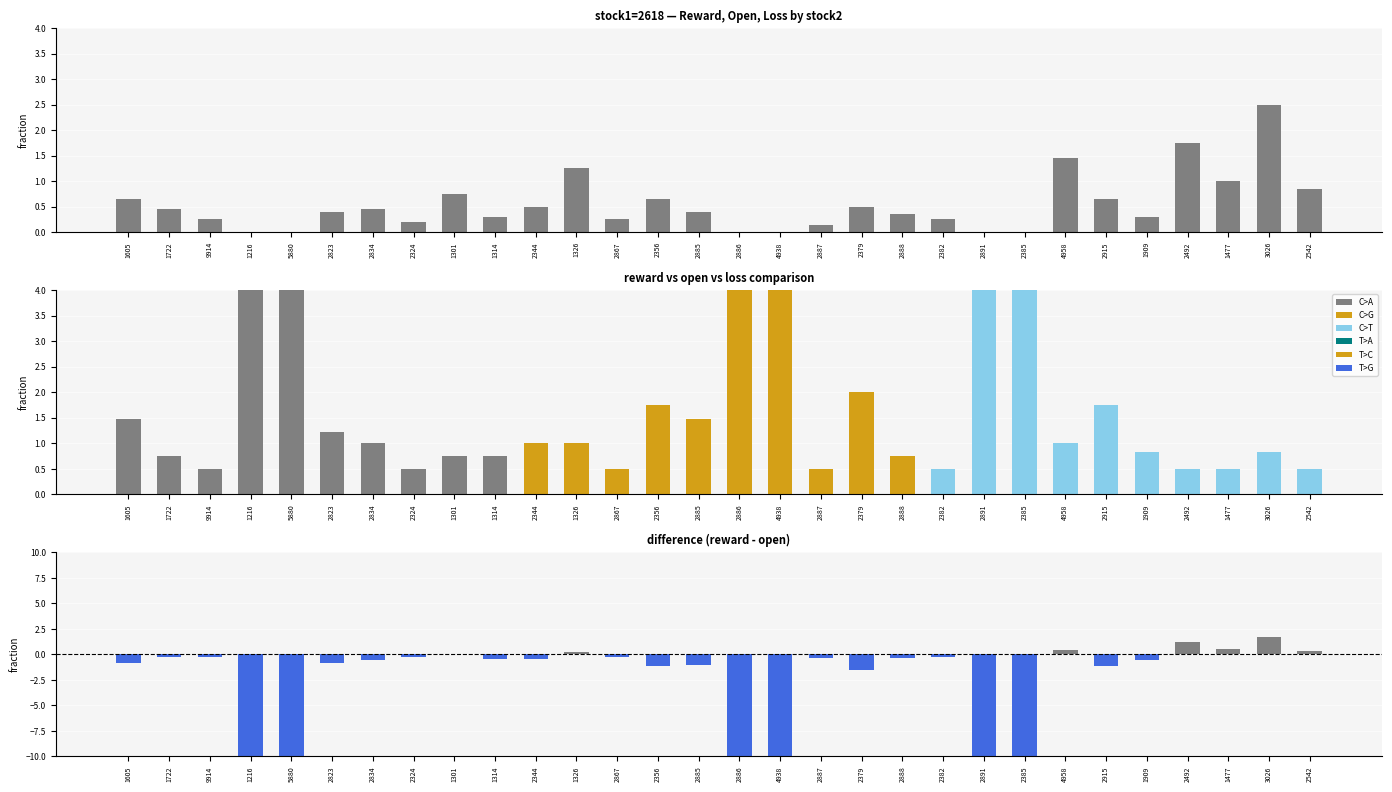

Rank the categories by open value from lowest to highest.

9914, 2324, 2867, 2887, 2382, 2492, 1477, 2542, 1722, 1301, 1314, 2888, 1909, 3026, 2834, 2344, 1326, 4958, 2823, 1605, 2885, 2356, 2915, 2379, 1216, 5880, 2886, 4938, 2891, 2385